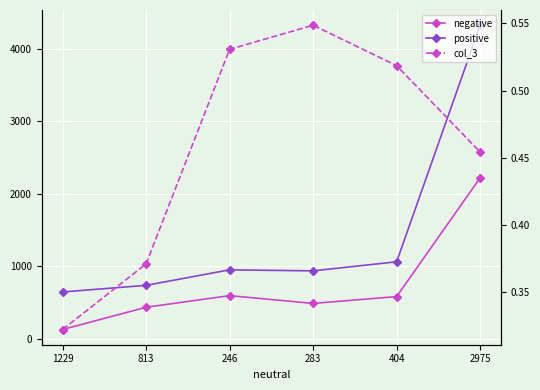

What is the sum of the negative values at 813 and 2975?

2651.0